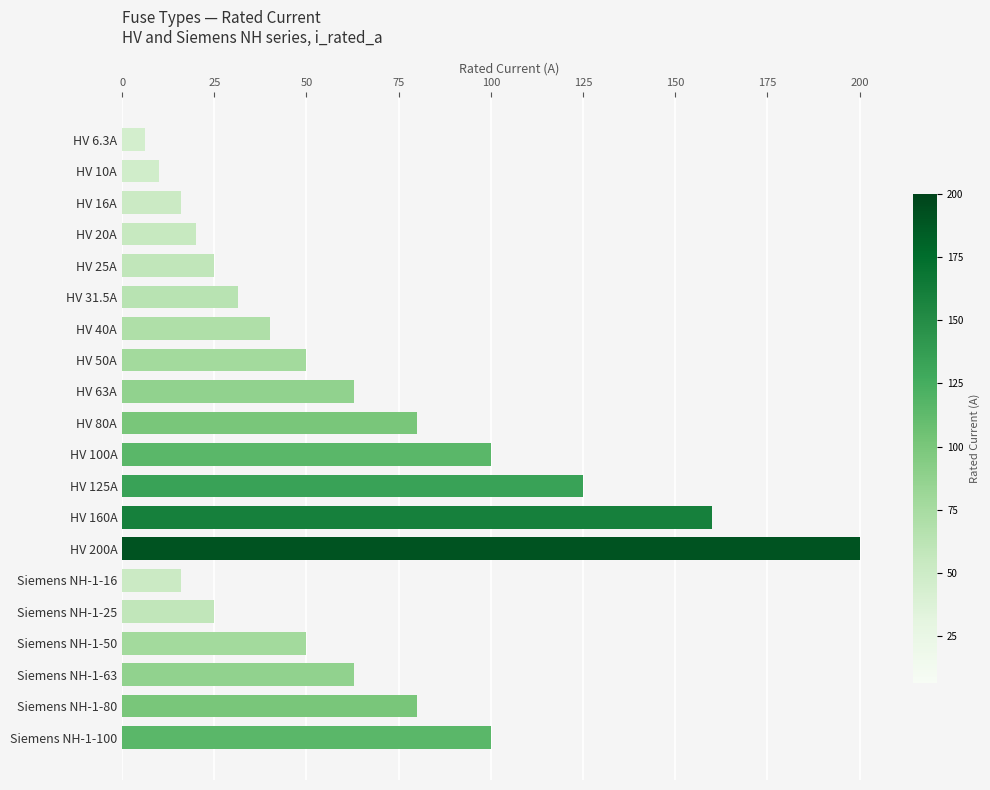

Between HV 40A and HV 25A, which is larger?

HV 40A